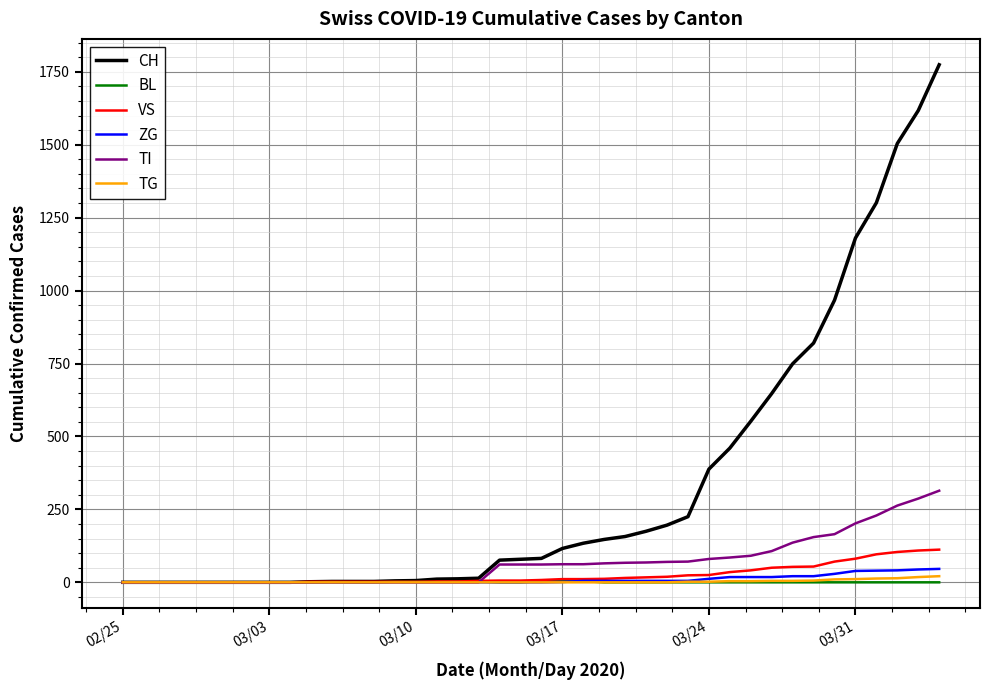

What is the difference between the maximum and second lowest values in the ZG series?

46